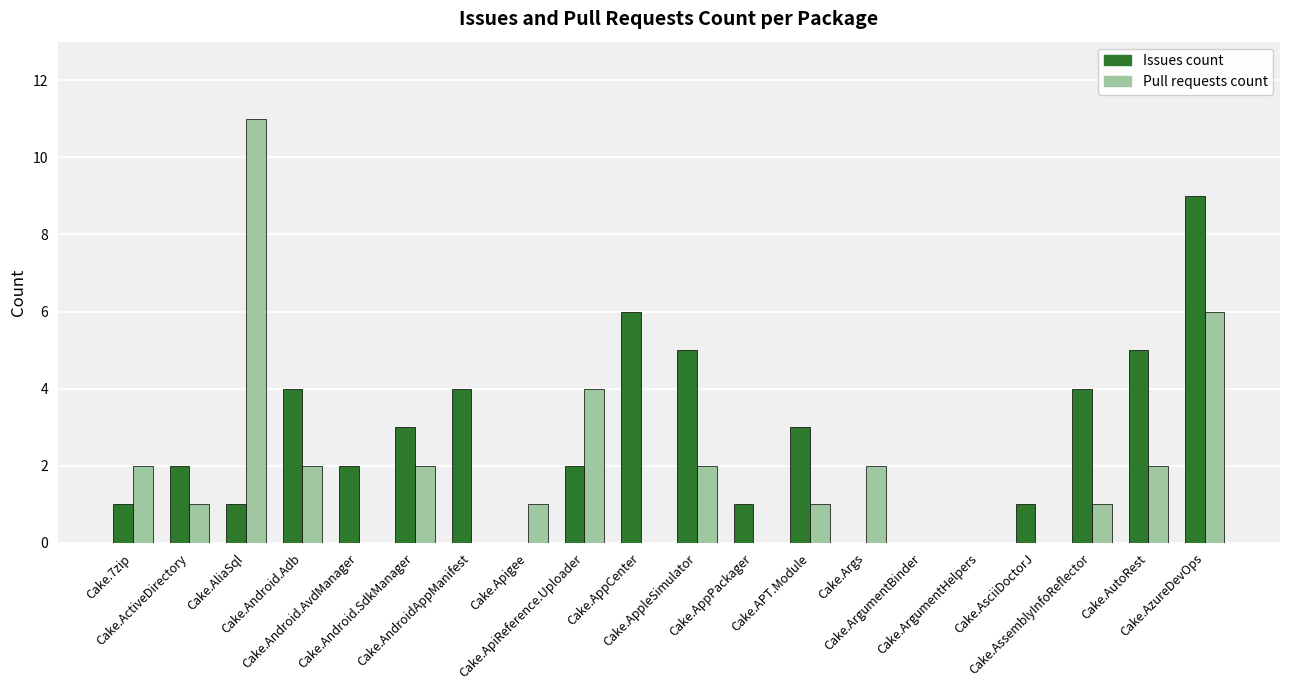

What is the difference between the Issues count values at Cake.APT.Module and Cake.ApiReference.Uploader?

1